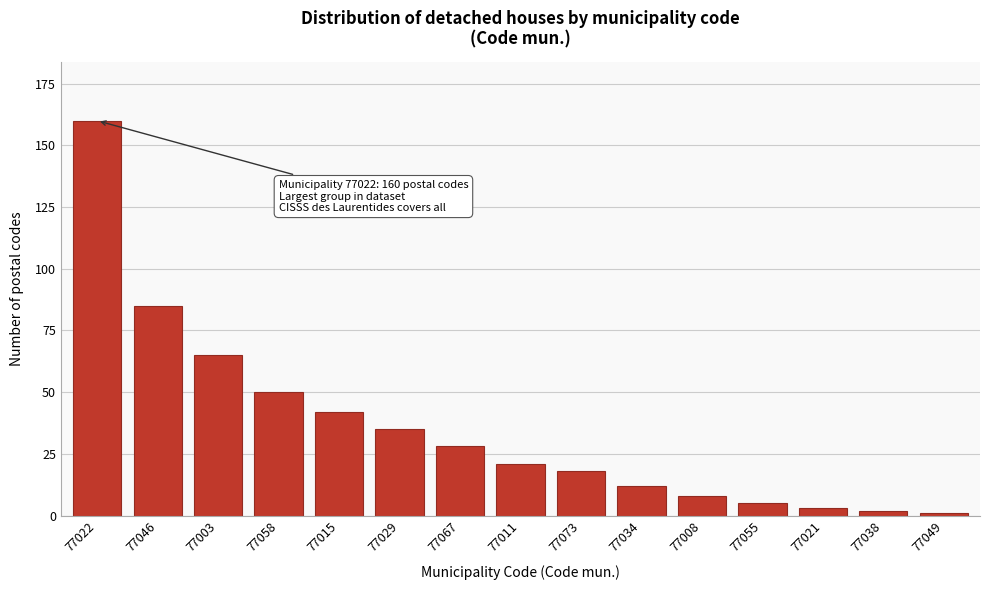

Reading right to left, what are all the values shown in this chart?

1	2	3	5	8	12	18	21	28	35	42	50	65	85	160